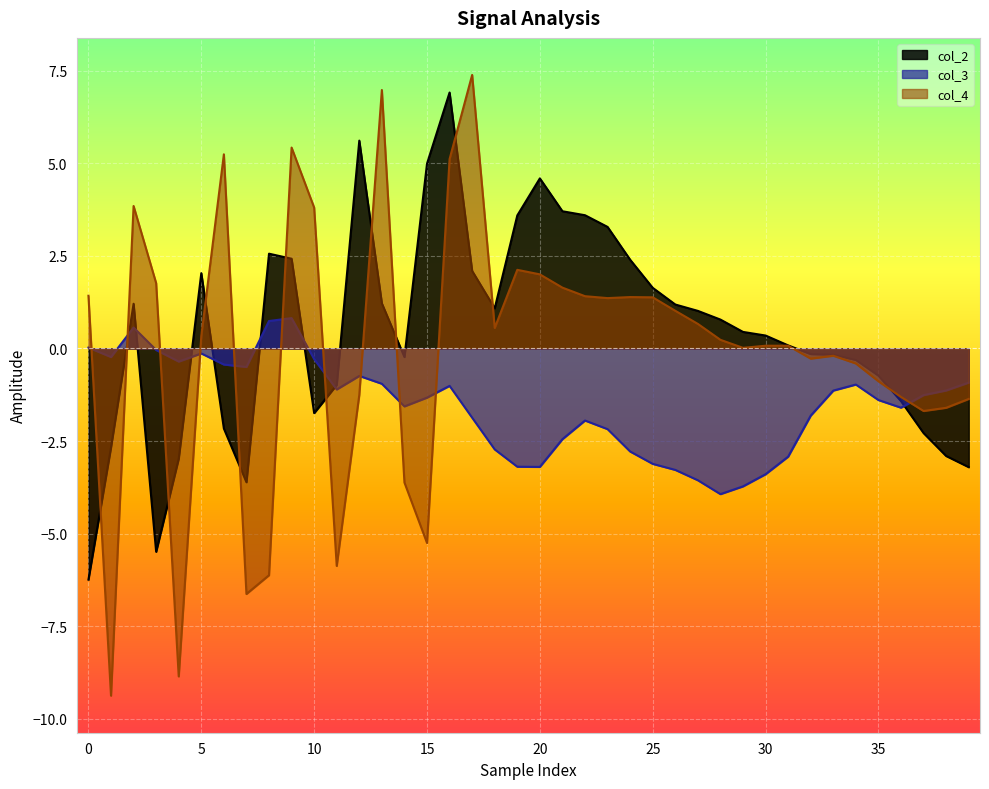

At which category is the sum across all series the highest?

16